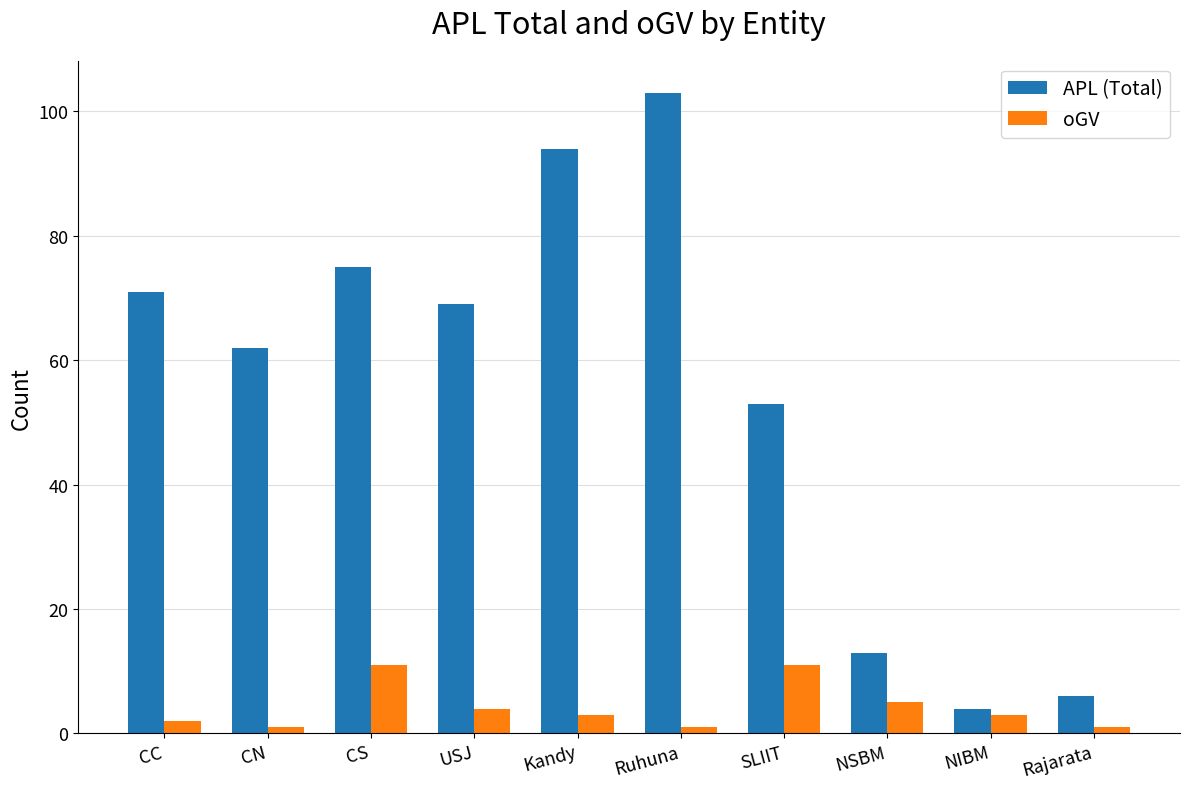

What position from the left is SLIIT?

7